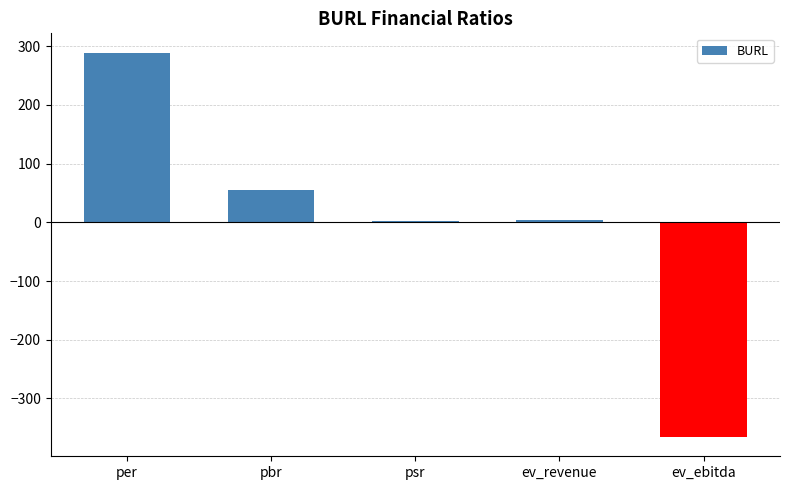

The value at pbr is 55.7. True or false?

True